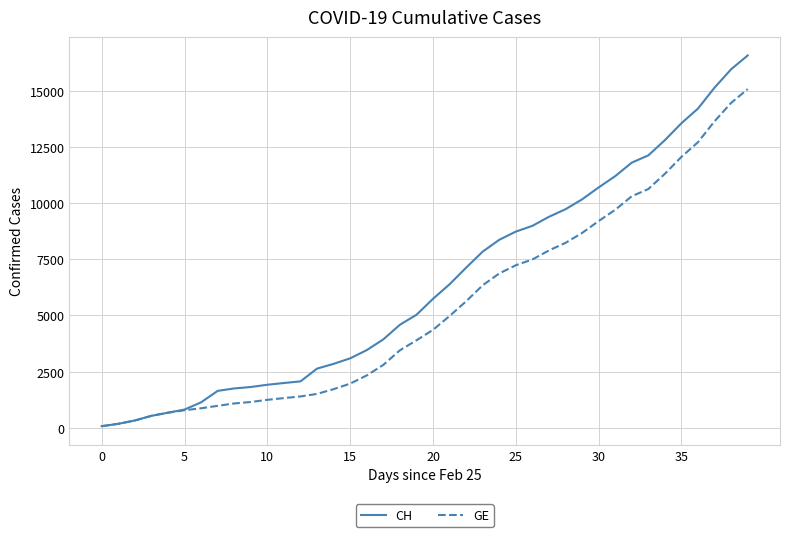

Which series has the largest total across all categories?

CH